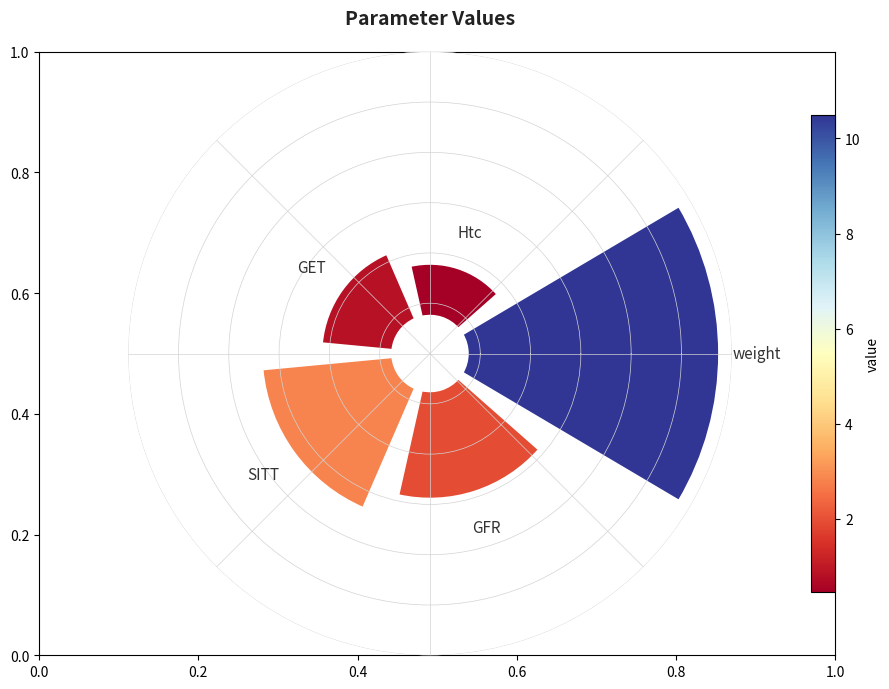

The SITT slice represents 12% of the pie. True or false?

False